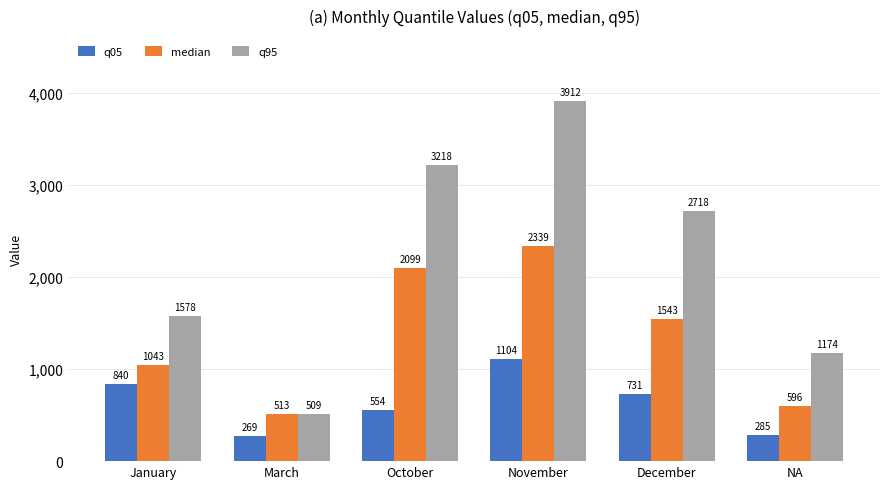

The q95 series shows 3218 at October. True or false?

True